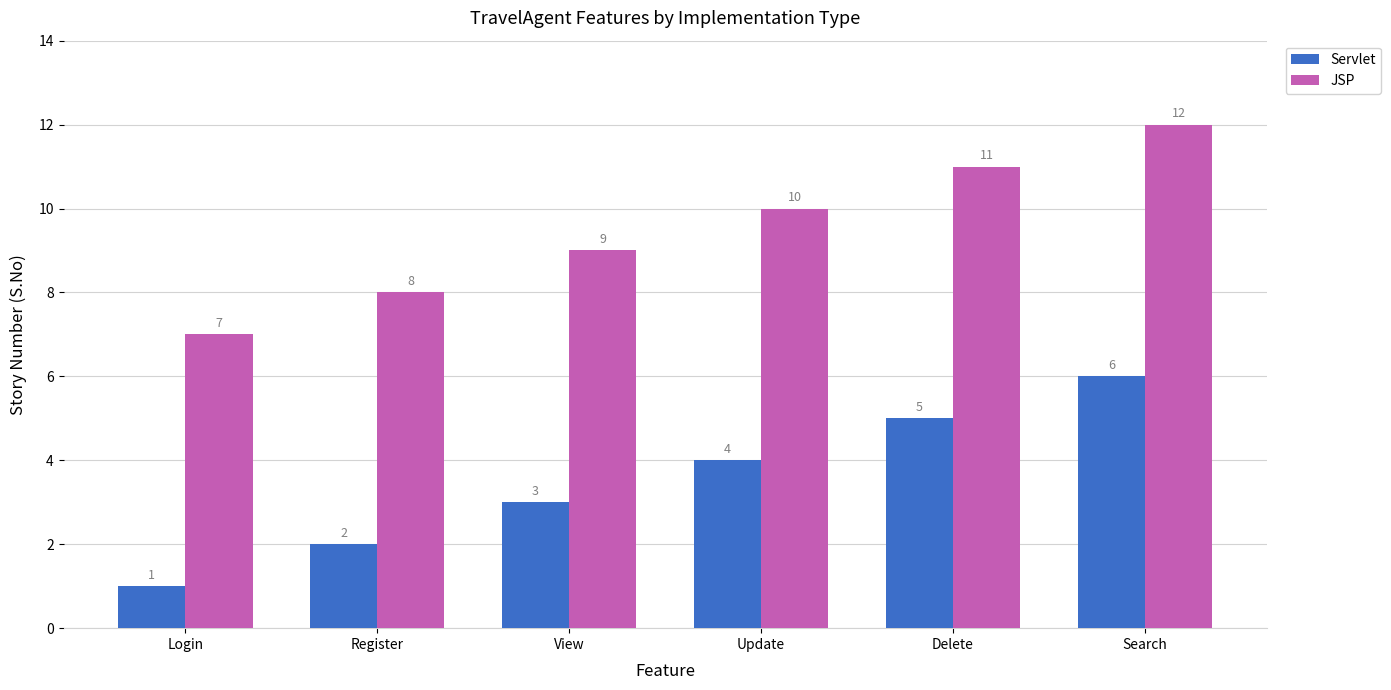

List the labels in order of JSP value, largest first.

Search, Delete, Update, View, Register, Login